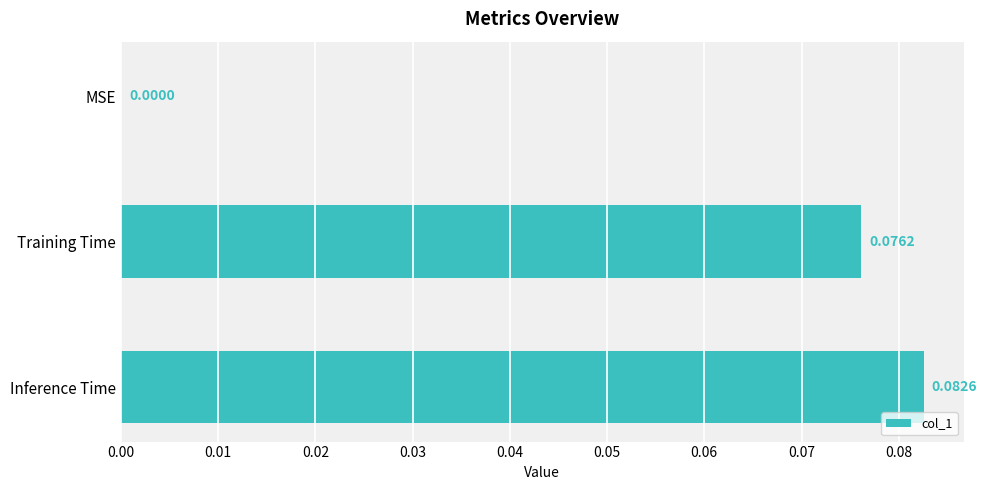

At which label is the value closest to 0?

MSE